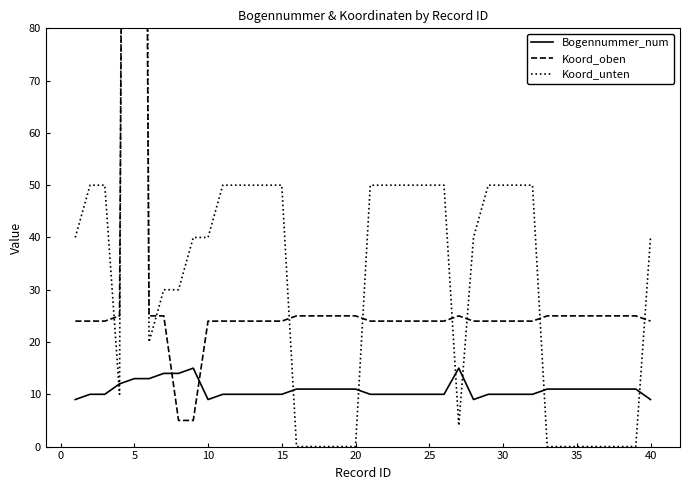

True or false: Koord_oben has a value of 36 at 18.

False